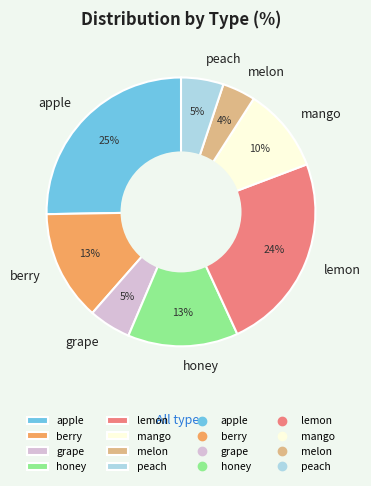

Is there a majority slice in this chart?

No